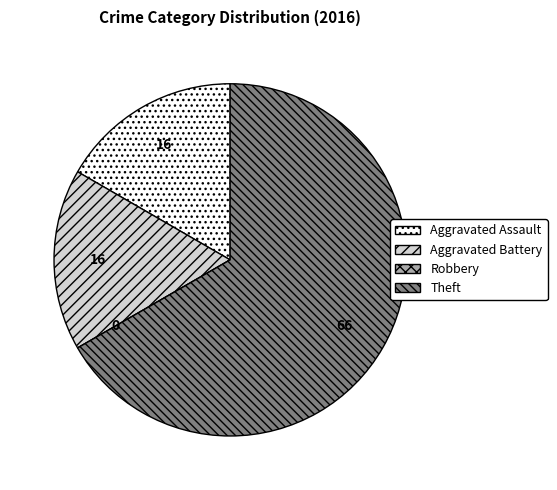

Which category has the biggest portion of the pie?

Theft